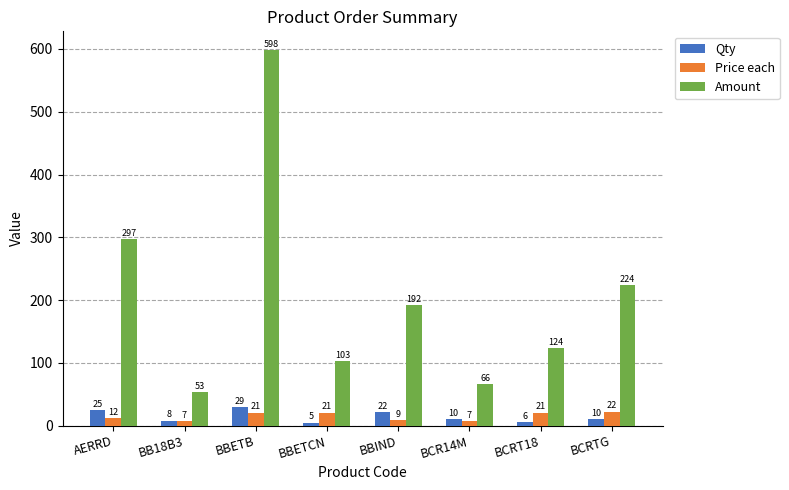

Where does the Qty series first go above 10?

AERRD